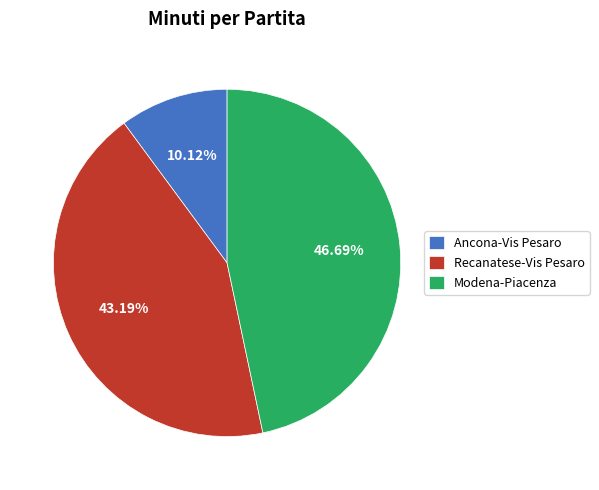

The Recanatese-Vis Pesaro slice represents 58% of the pie. True or false?

False